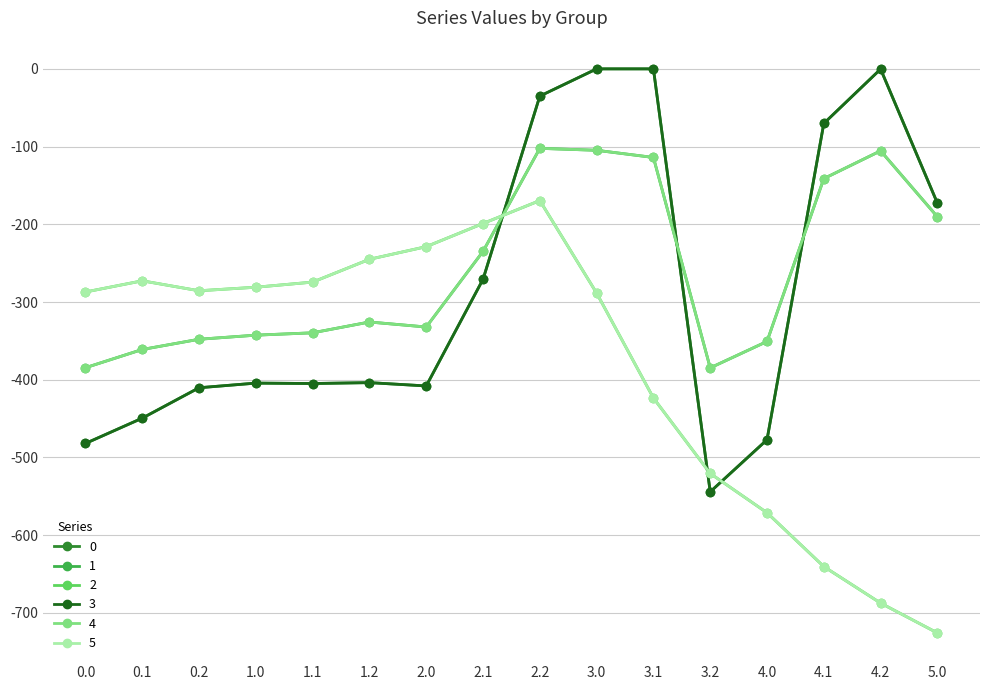

How many interior local peaks does the 0 series have?

3